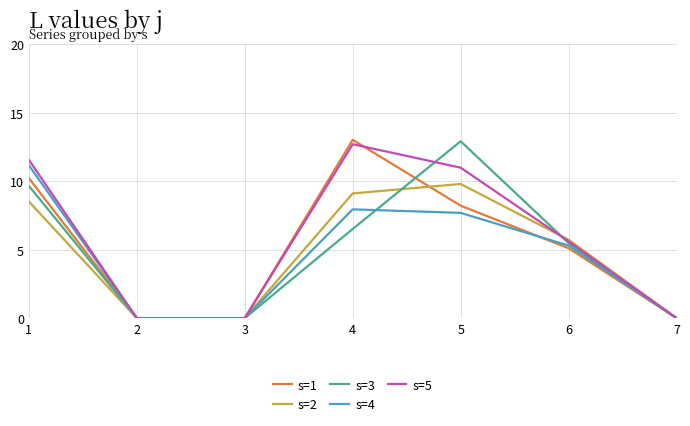

What is the approximate value of s=5 at 5?

11.0